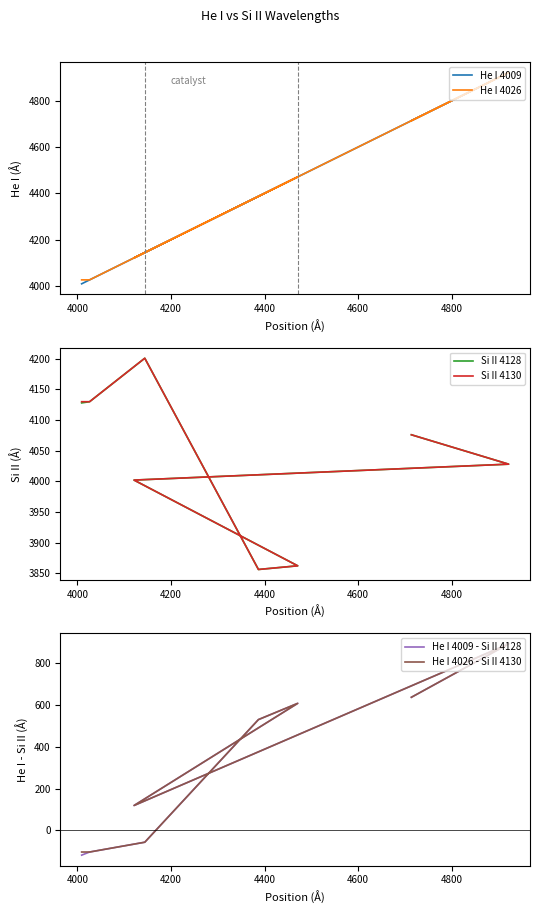

List the series in order of their peak value, lowest first.

He I 4009 - Si II 4128, He I 4026 - Si II 4130, Si II 4128, Si II 4130, He I 4009, He I 4026